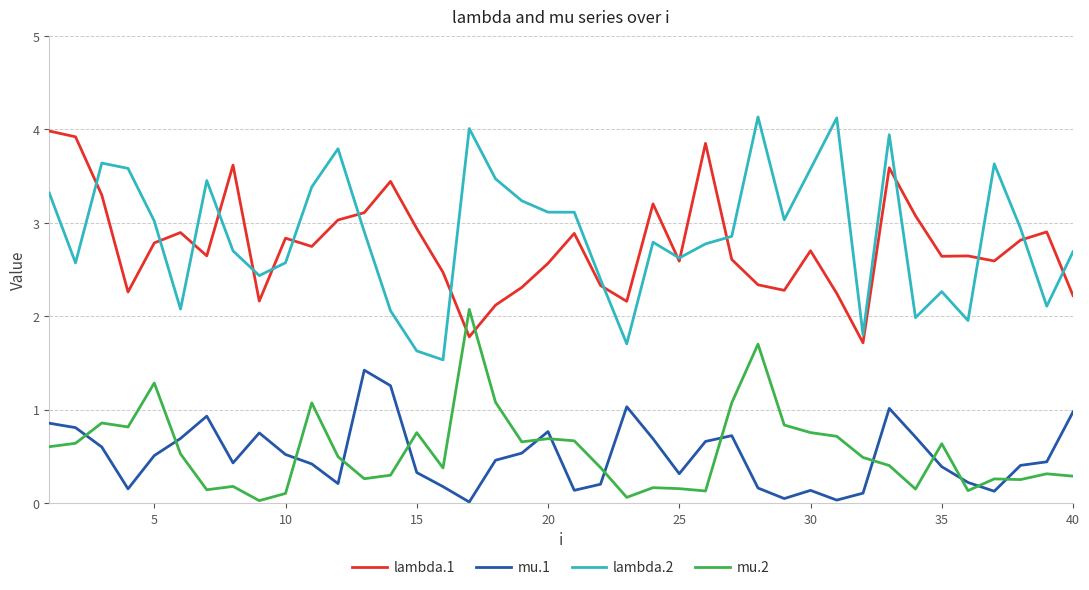

True or false: mu.1 and lambda.1 intersect in this chart.

False